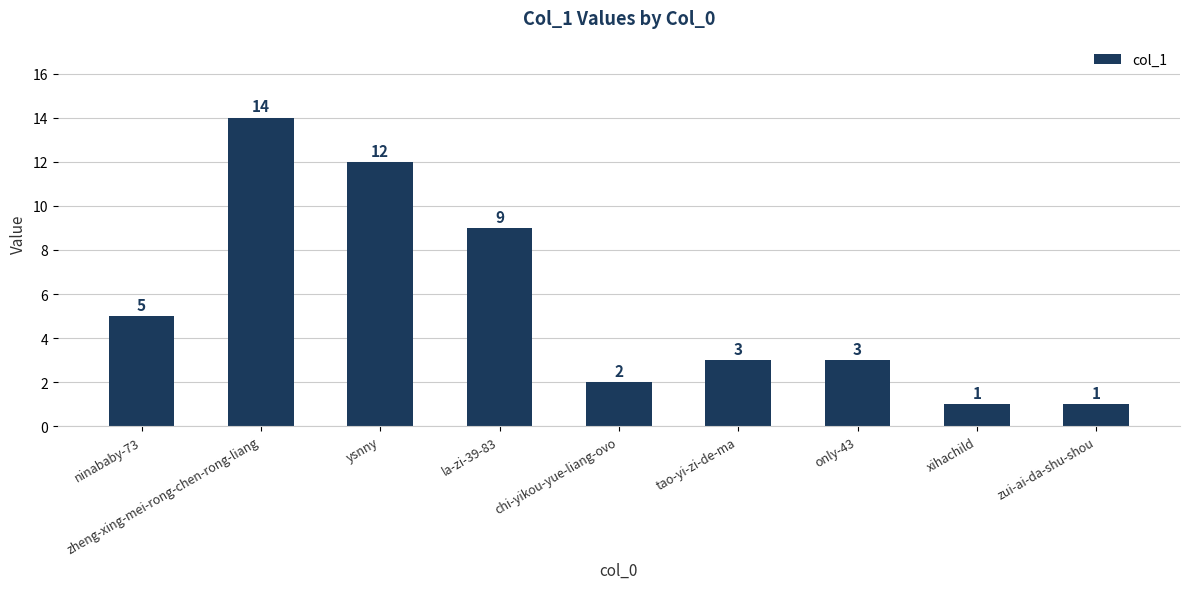

Count the number of categories in the chart.

9